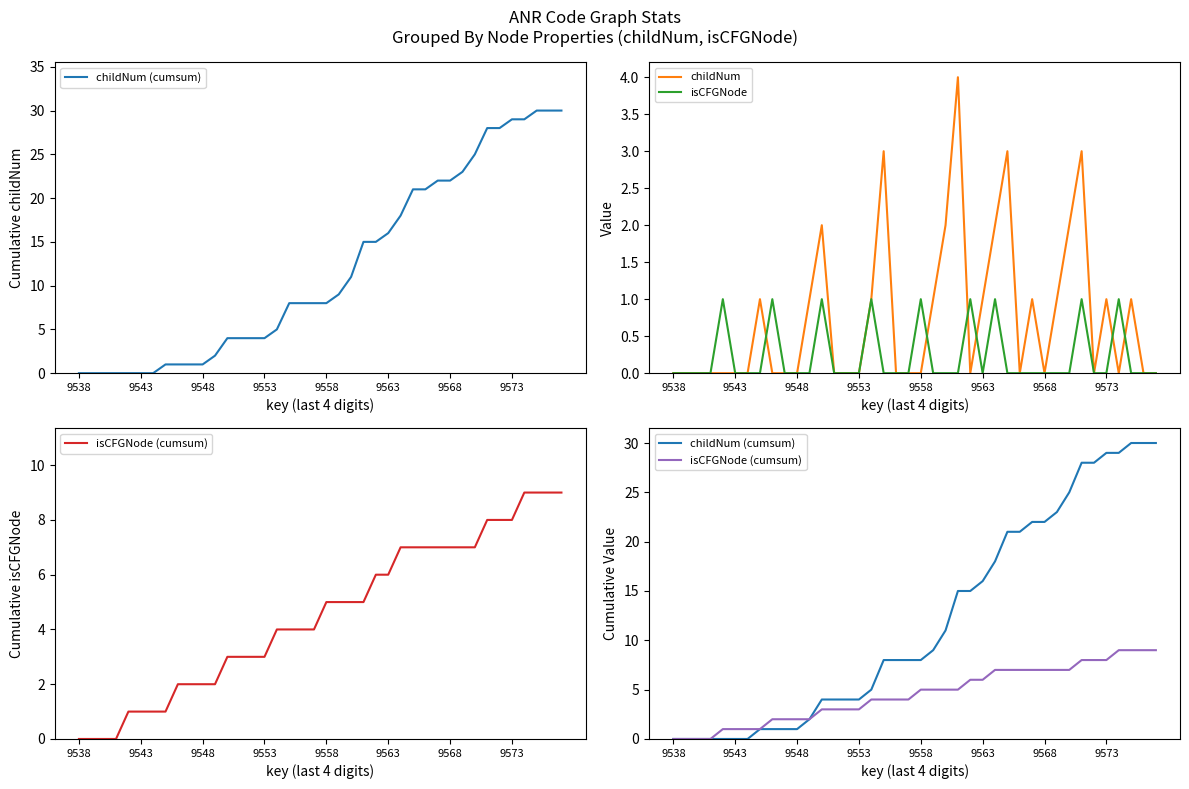

What are all the series names shown in the legend?

childNum (cumsum), childNum, isCFGNode, isCFGNode (cumsum)